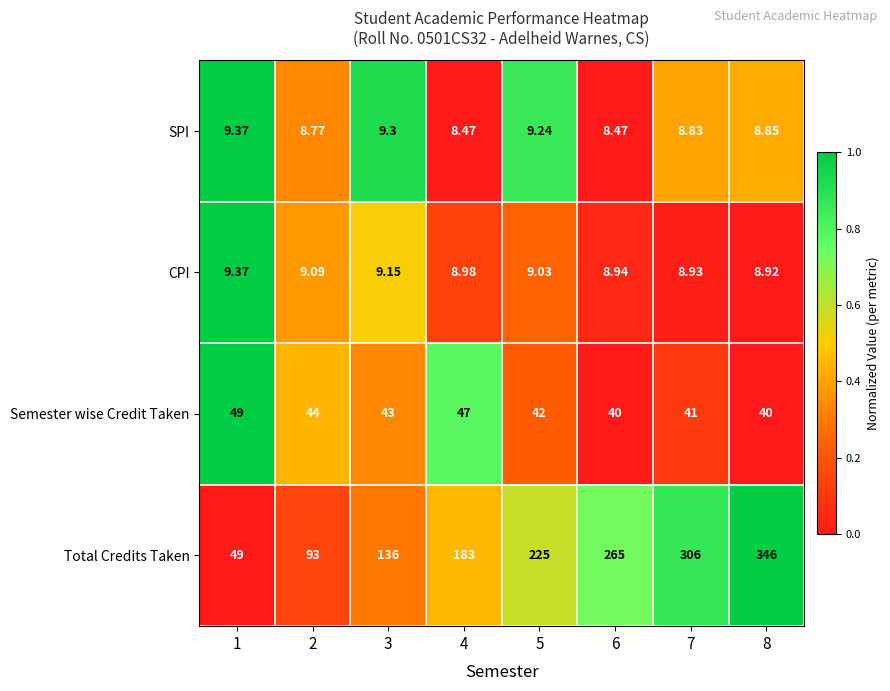

Which series has the largest total across all categories?

Total Credits Taken